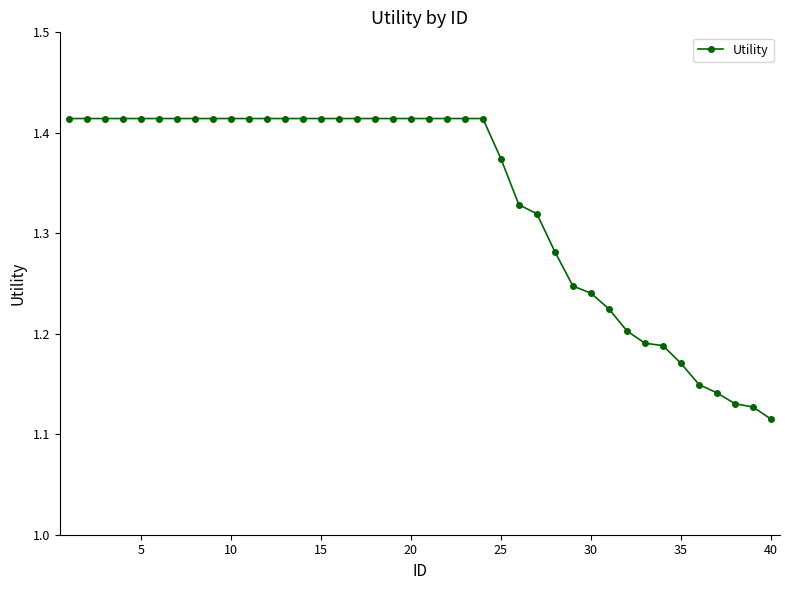

How many values are between 1 and 2?

40